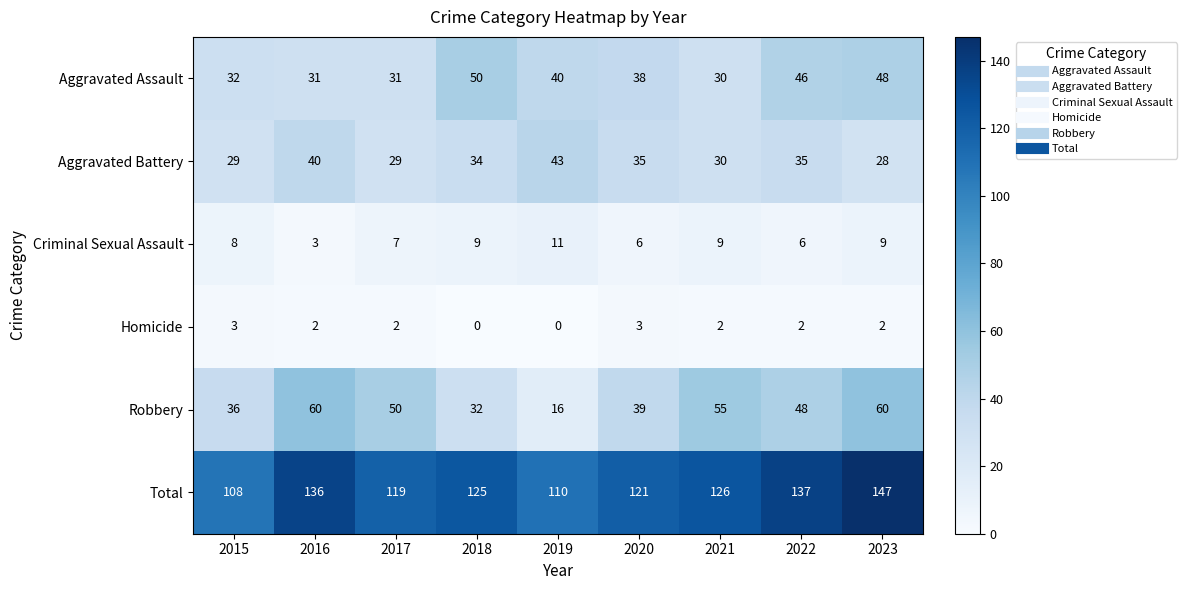

What is the difference between the Aggravated Assault values at 2018 and 2016?

19